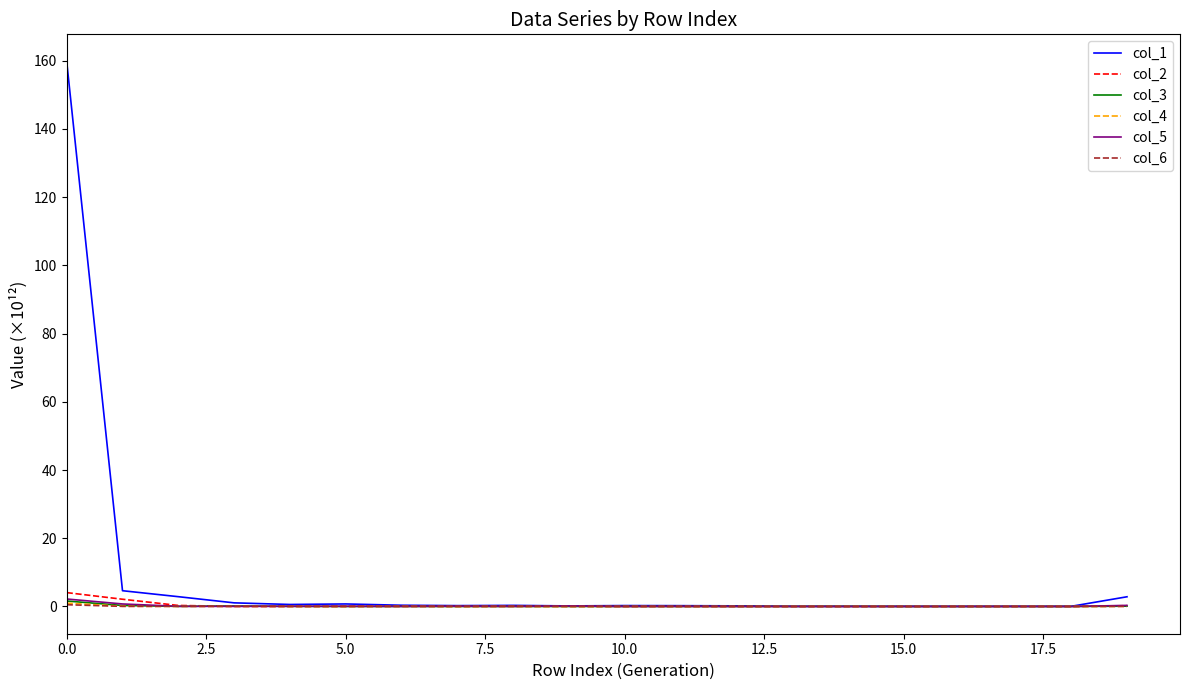

Which series has the largest total across all categories?

col_1